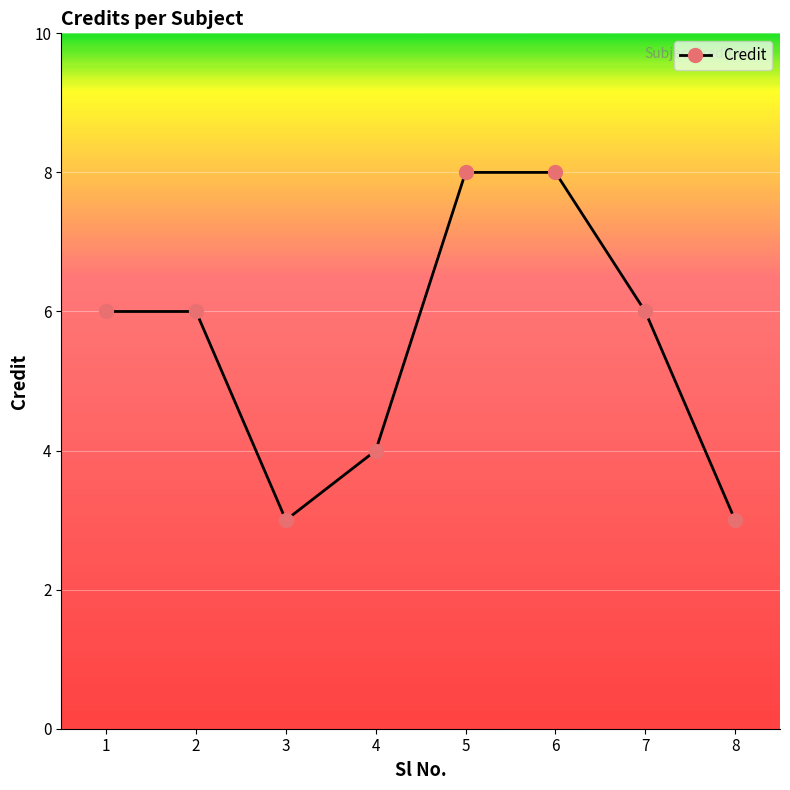

What is the difference between the maximum and minimum values?

5